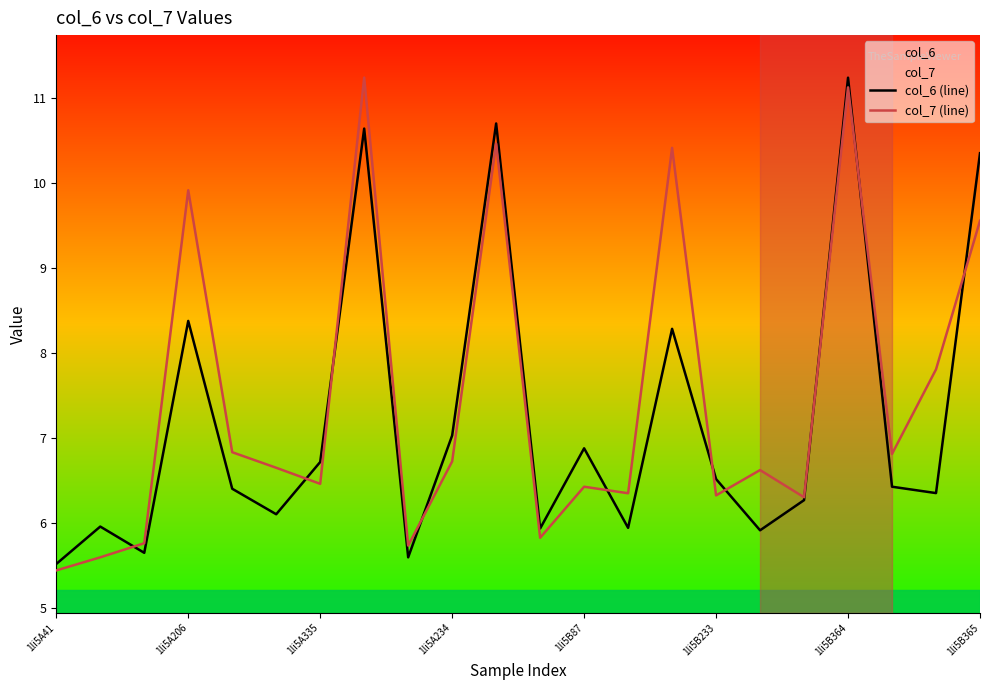

What is the total value across all series at 1li5A234?

13.8